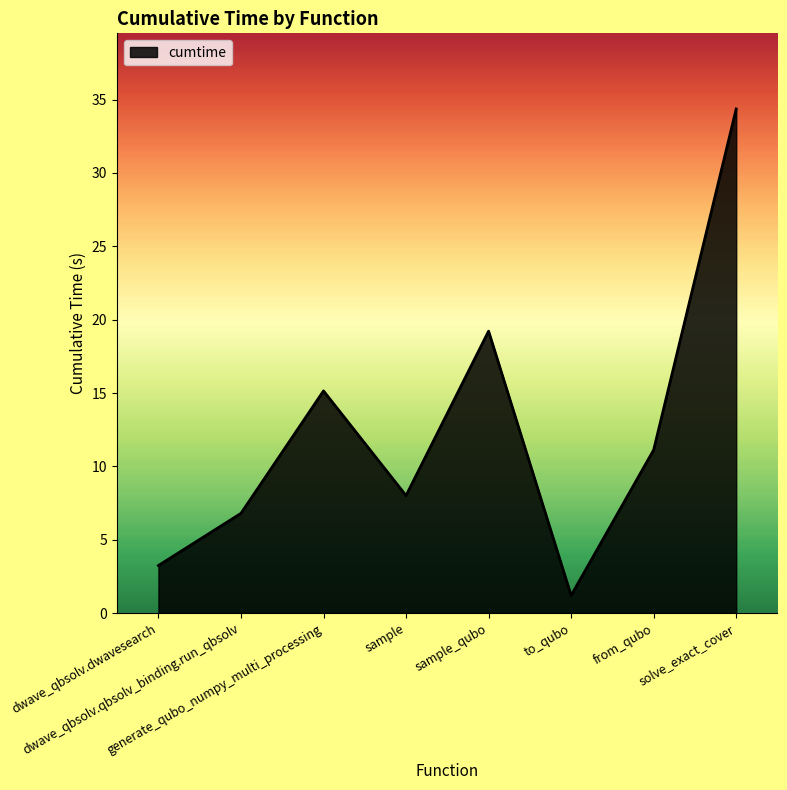

What is the ratio of the value at sample to the value at from_qubo?

0.7